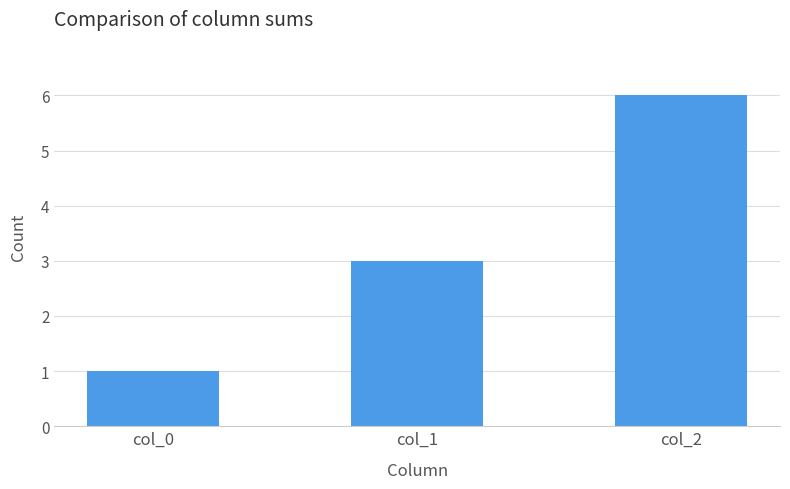

Between col_1 and col_2, which is larger?

col_2